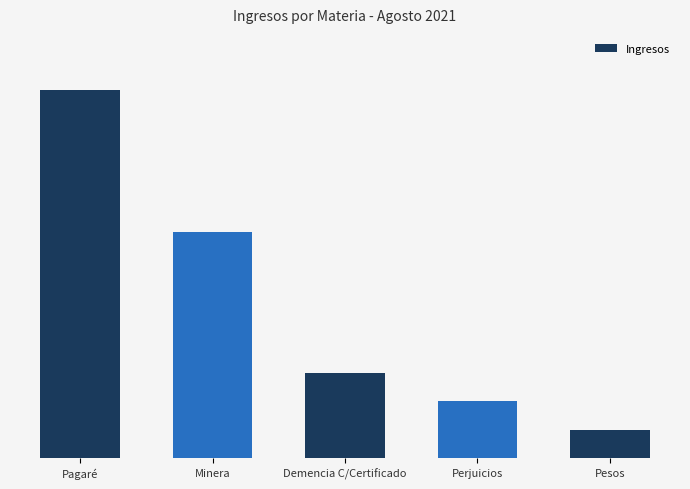

Reading right to left, what are all the values shown in this chart?

1	2	3	8	13